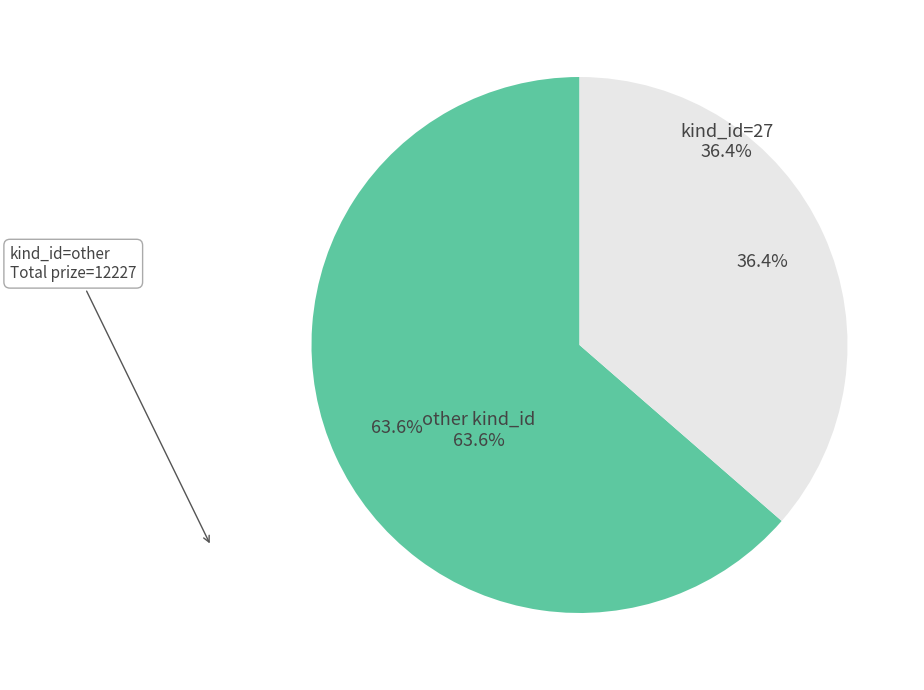

Is there any slice that represents more than half of the pie?

Yes